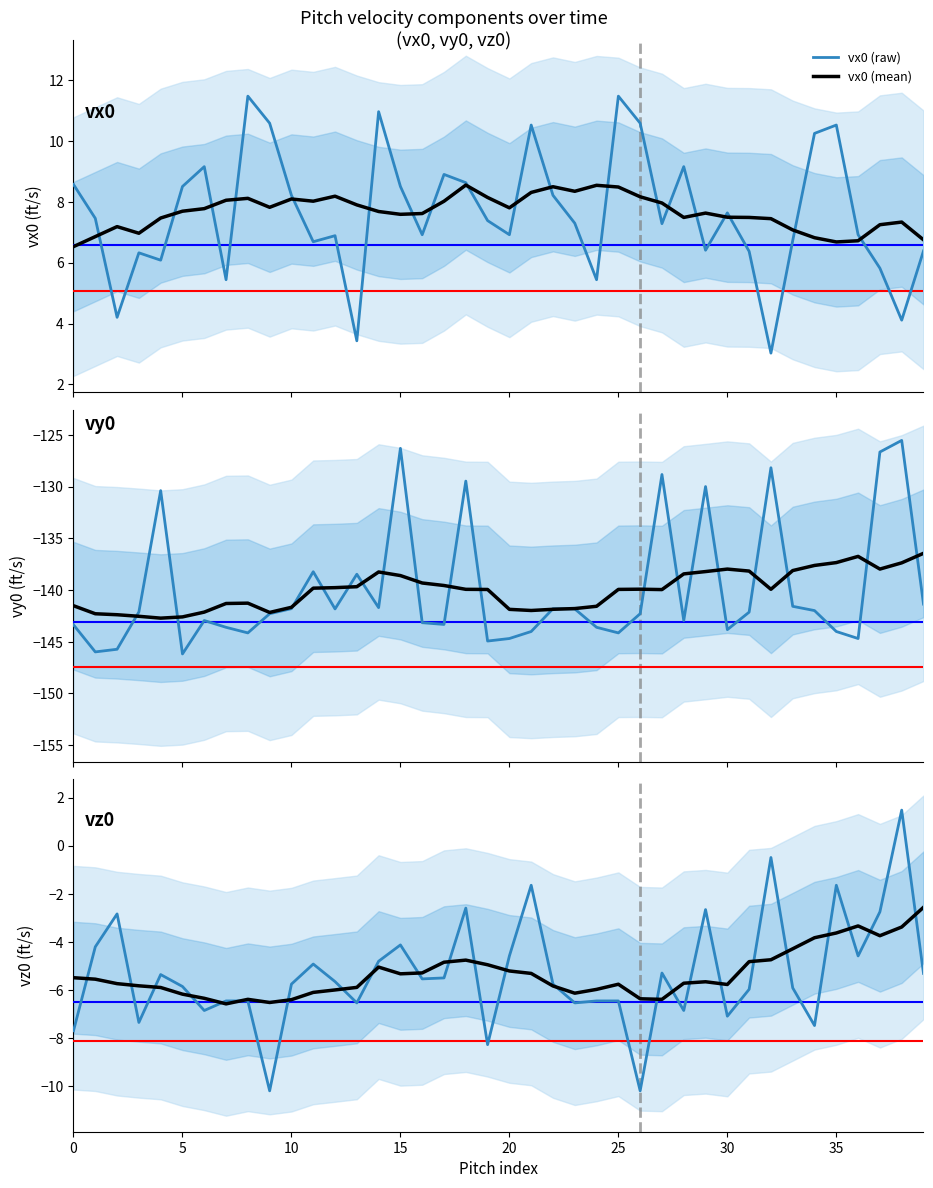

What is the highest value of the vx0 (raw) series?

11.5